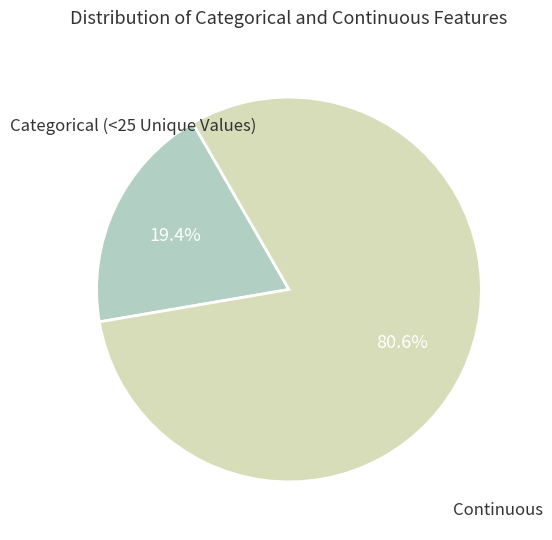

Which slice is the smallest?

Categorical (<25 Unique Values)